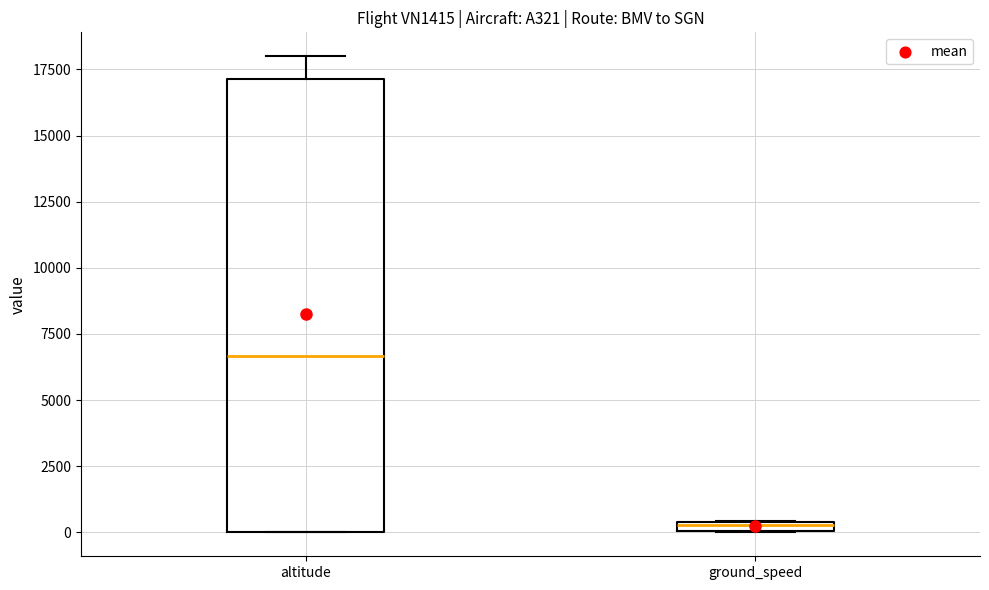

Which box's median line is the lowest?

ground_speed